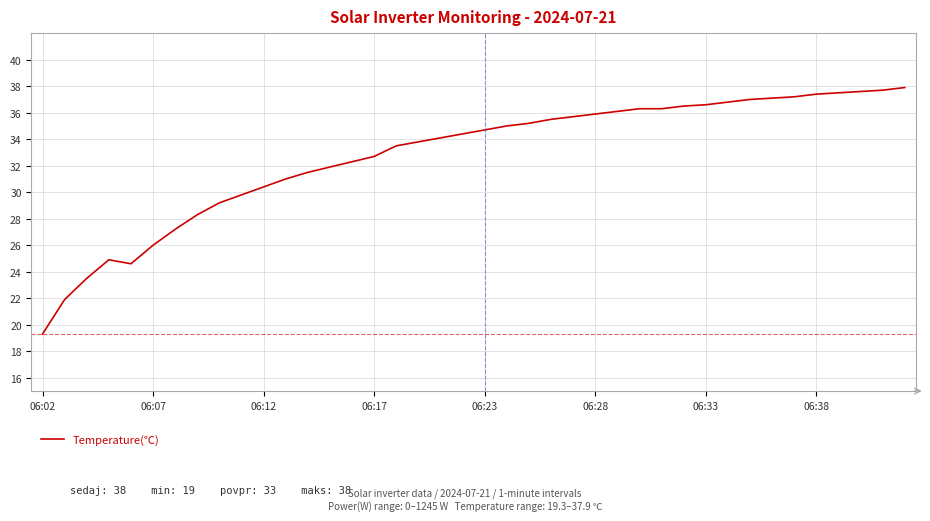

What is the greatest value displayed?

37.9